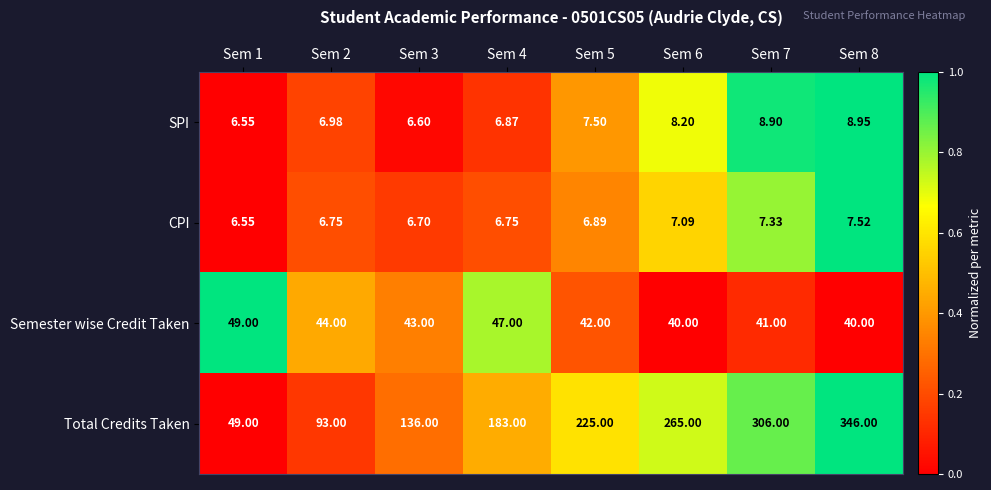

List the series in order of their peak value, lowest first.

CPI, SPI, Semester wise Credit Taken, Total Credits Taken